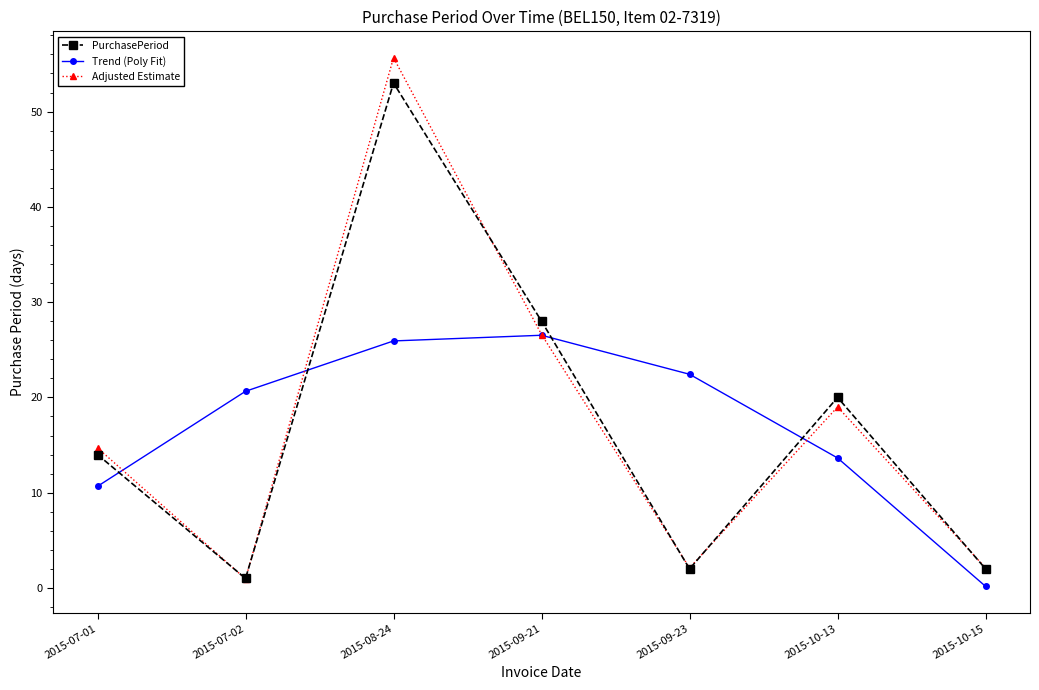

How many data points in Trend (Poly Fit) are above 20?

4